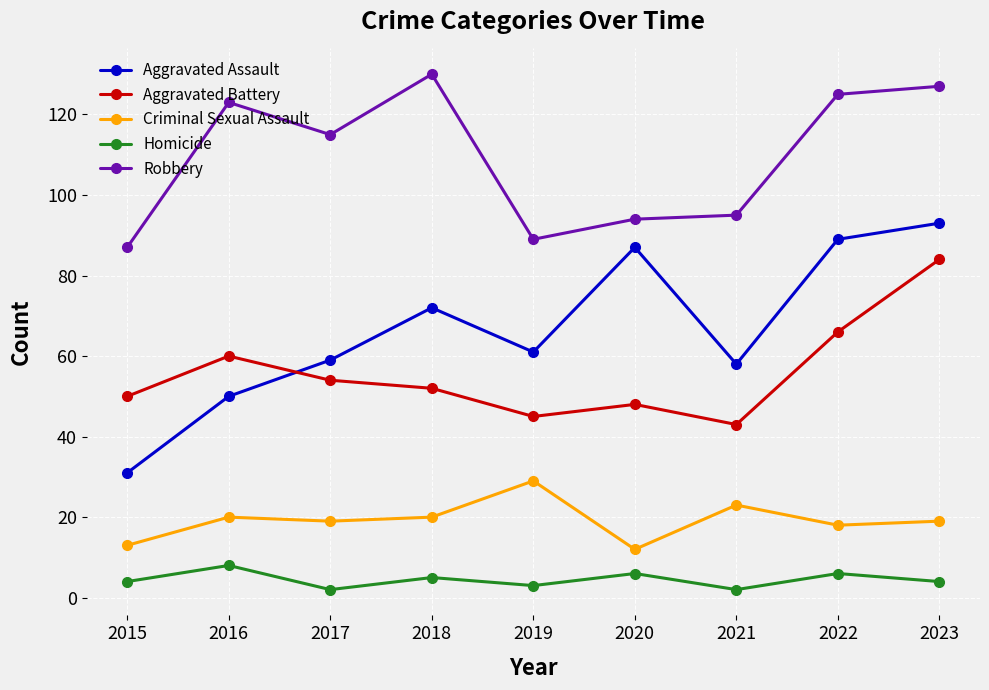

Between 2017 and 2022, which series saw the biggest shift?

Aggravated Assault